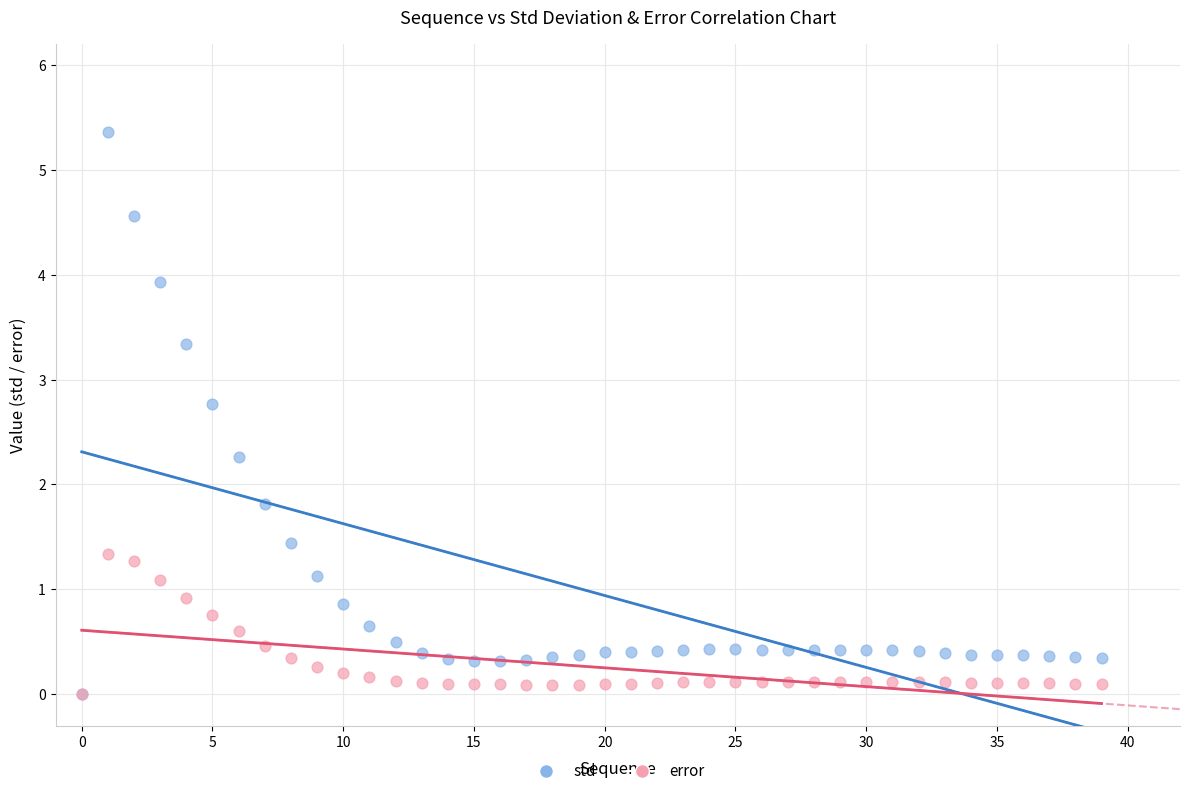

In the std series, what Y value is closest to 2?

1.8